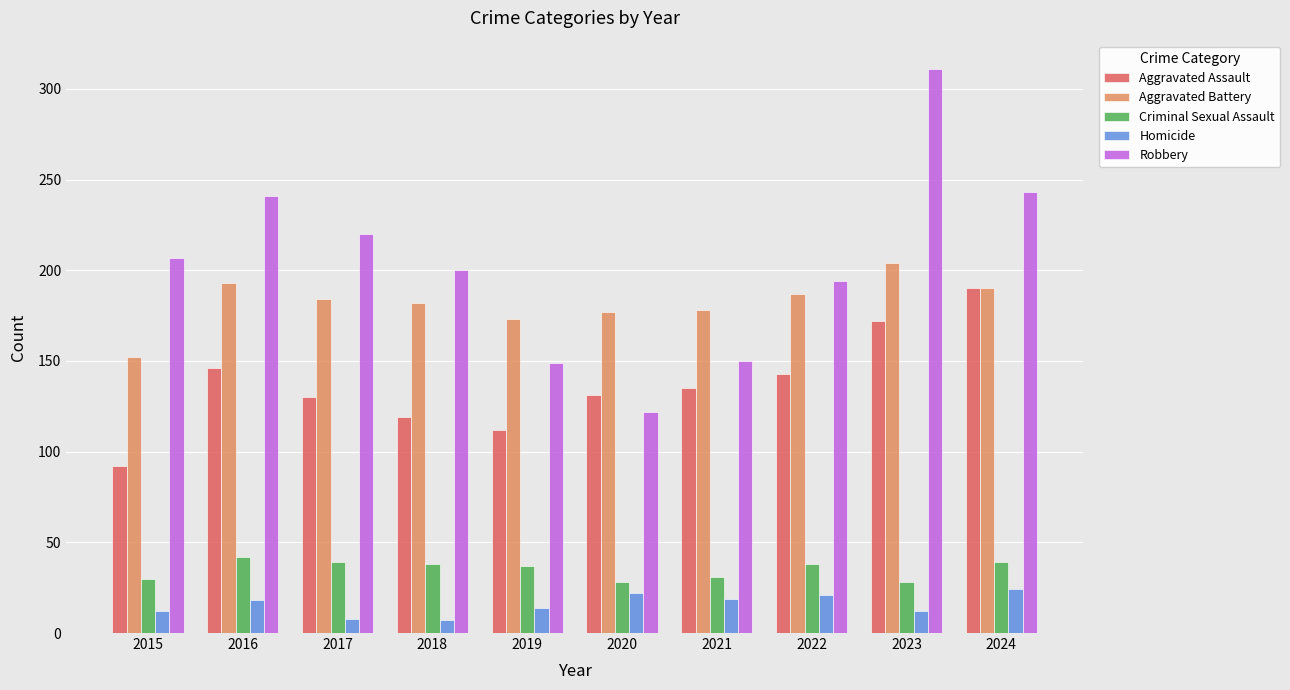

What is the value of the Homicide bar at the 5th from the left?

14